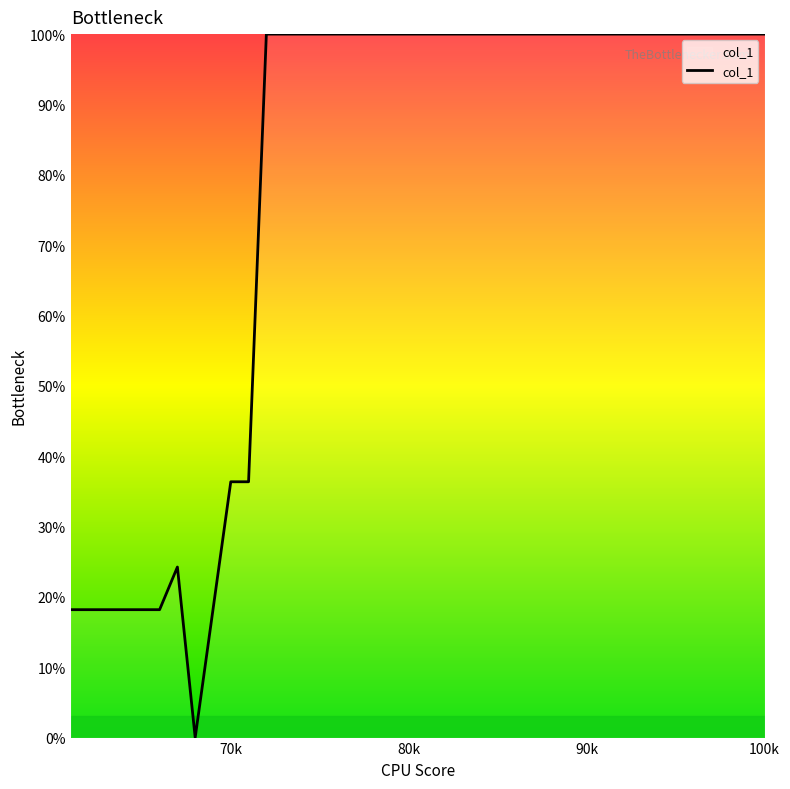

What is the maximum value shown in the chart?

100.0